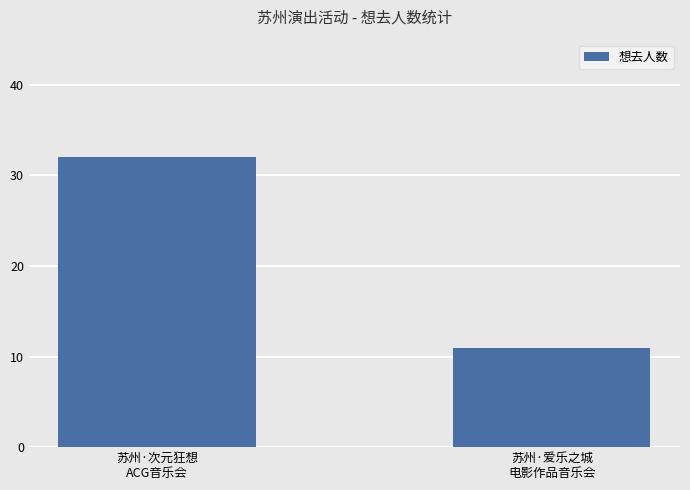

Which category has the highest value across all series?

苏州·次元狂想
ACG音乐会